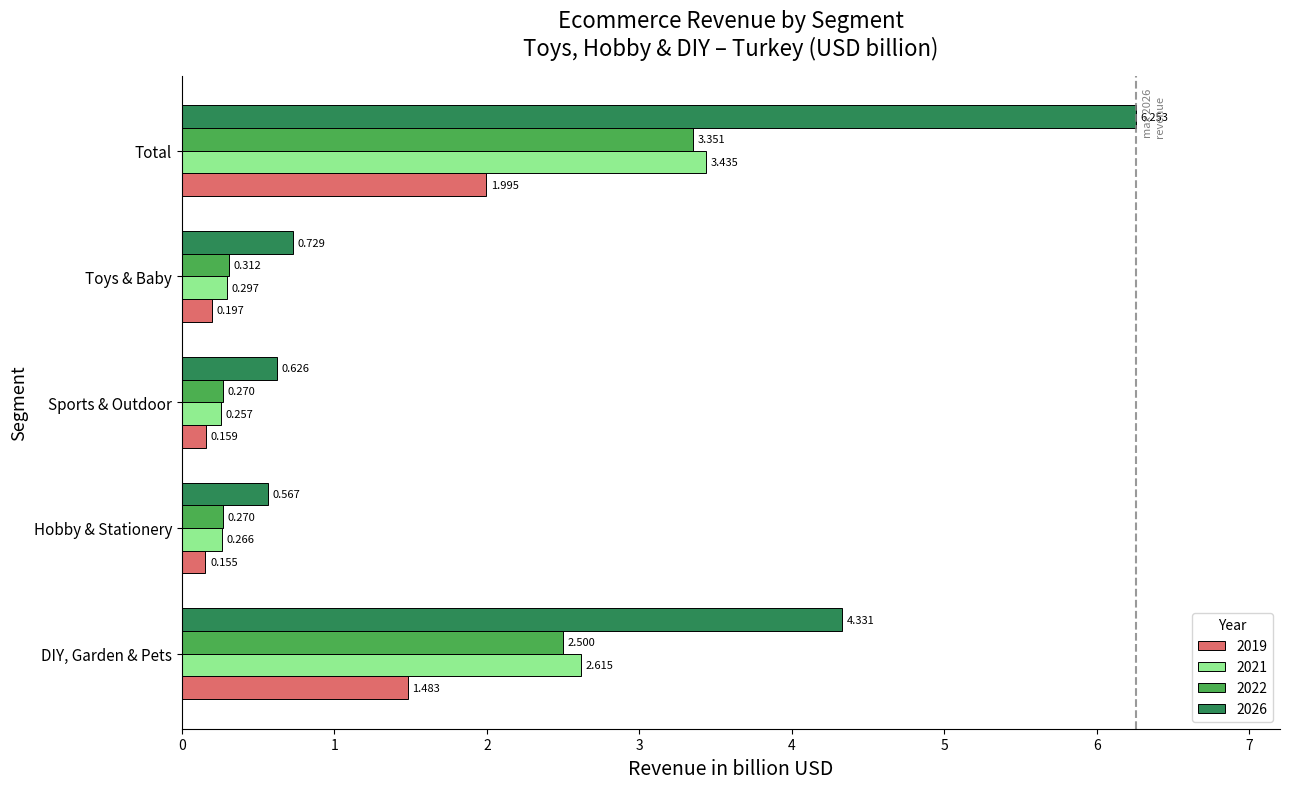

List the series in order of their peak value, highest first.

2026, 2021, 2022, 2019